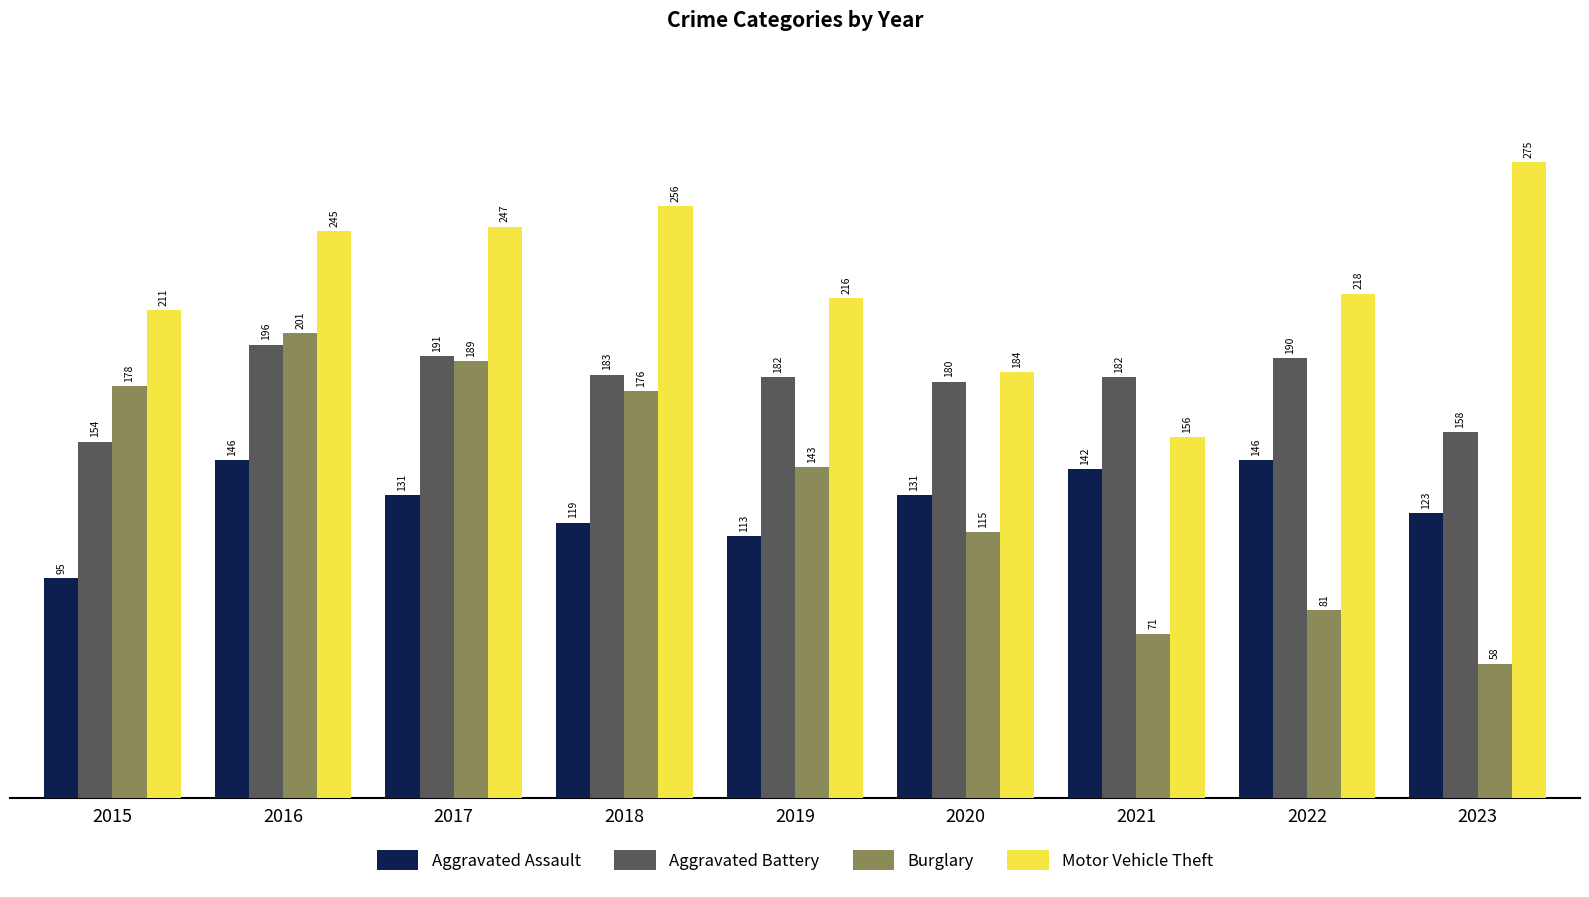

Reading right to left, transcribe all the data shown in this chart.

Aggravated Assault: 2023=123	2022=146	2021=142	2020=131	2019=113	2018=119	2017=131	2016=146	2015=95
Aggravated Battery: 2023=158	2022=190	2021=182	2020=180	2019=182	2018=183	2017=191	2016=196	2015=154
Burglary: 2023=58	2022=81	2021=71	2020=115	2019=143	2018=176	2017=189	2016=201	2015=178
Motor Vehicle Theft: 2023=275	2022=218	2021=156	2020=184	2019=216	2018=256	2017=247	2016=245	2015=211